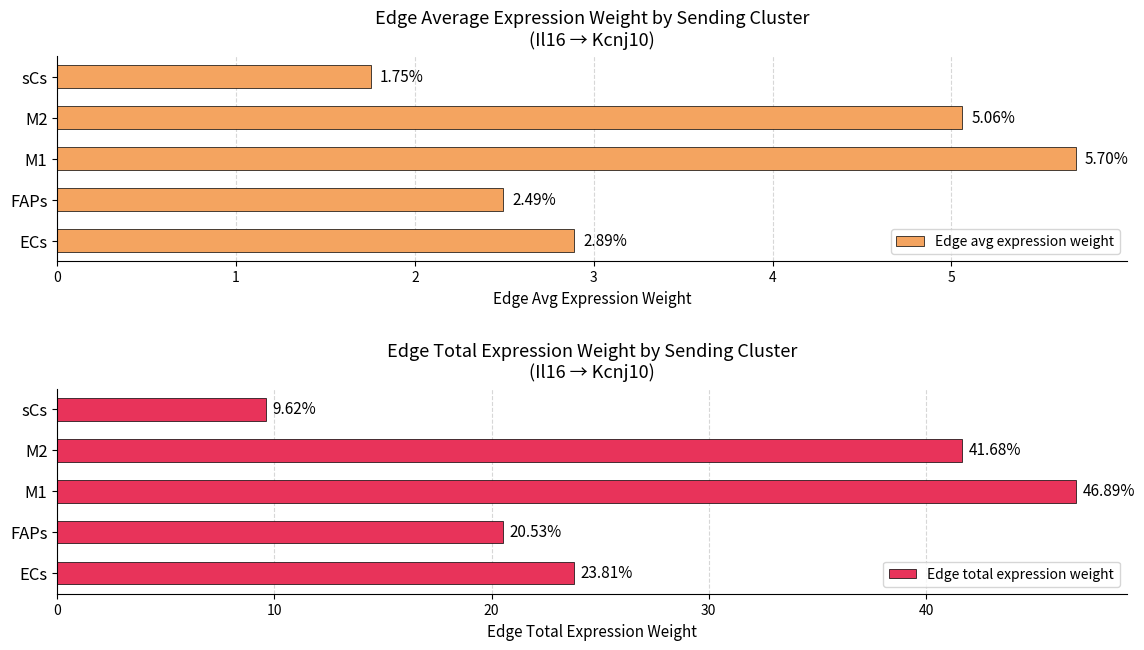

How many categories are shown in the chart?

5